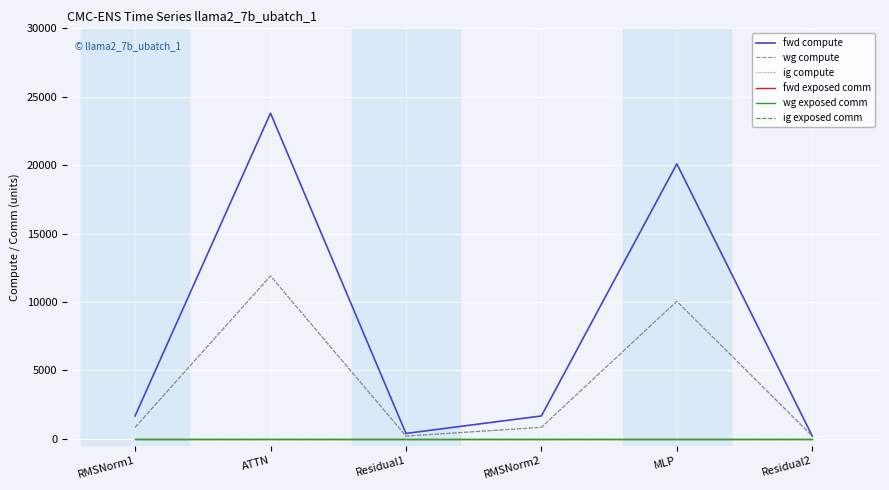

What value does the ig compute series have at RMSNorm2?

831.5